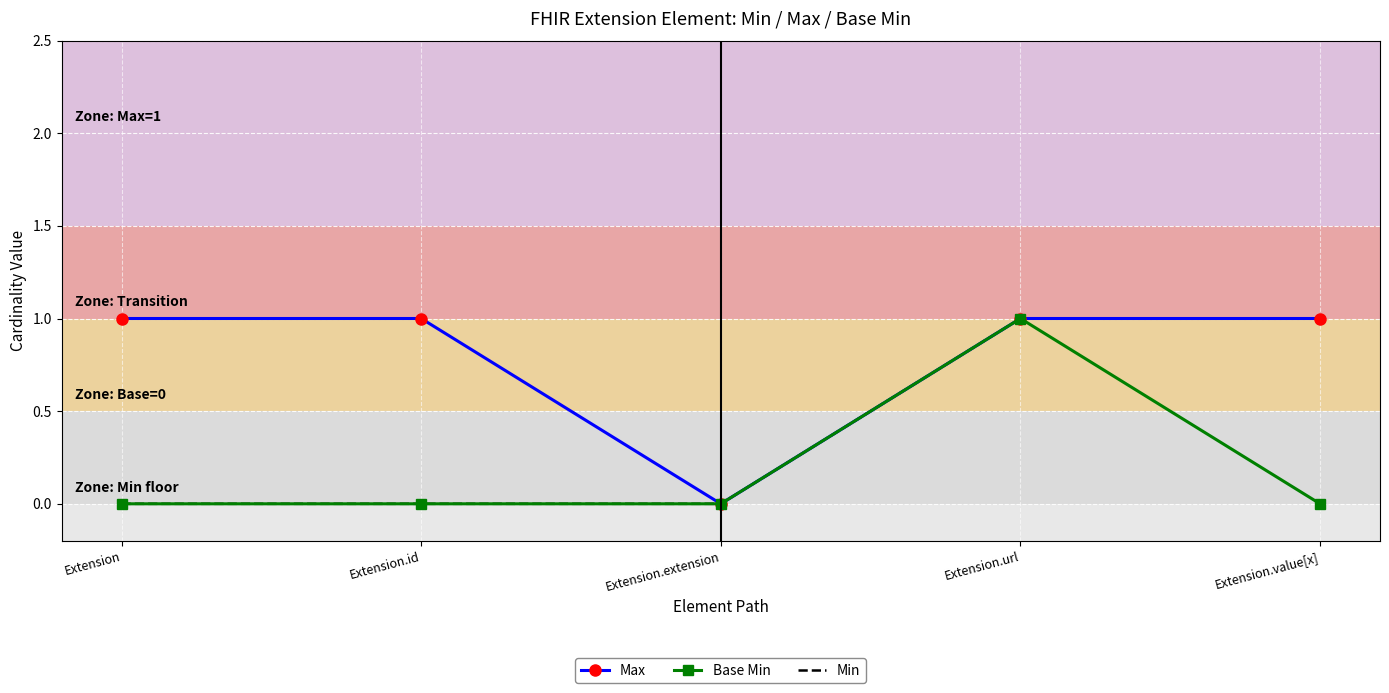

Rank the series by their average value, from lowest to highest.

Base Min, Min, Max